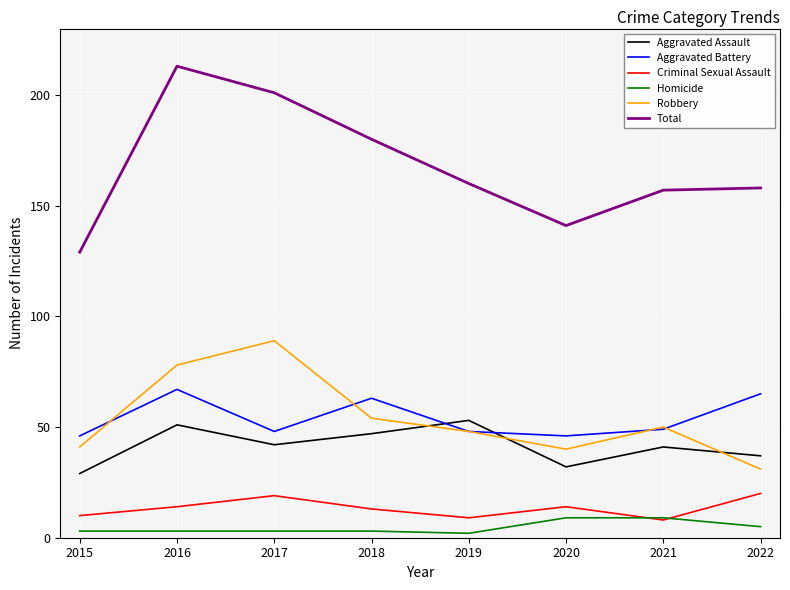

What are all the series names shown in the legend?

Aggravated Assault, Aggravated Battery, Criminal Sexual Assault, Homicide, Robbery, Total